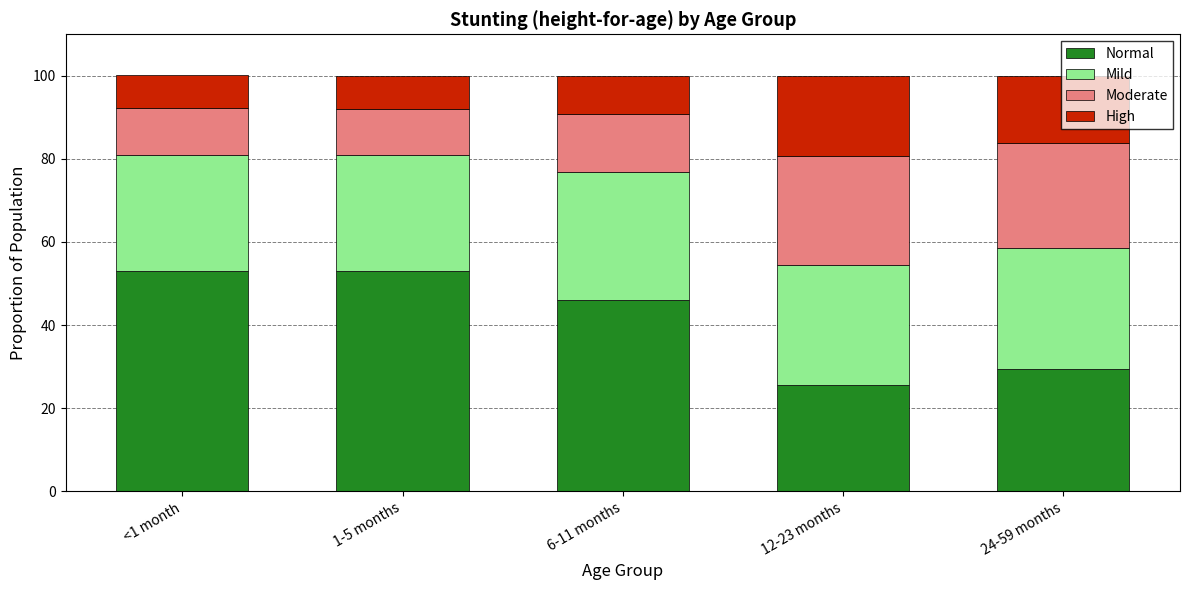

Are the bars horizontal?

No